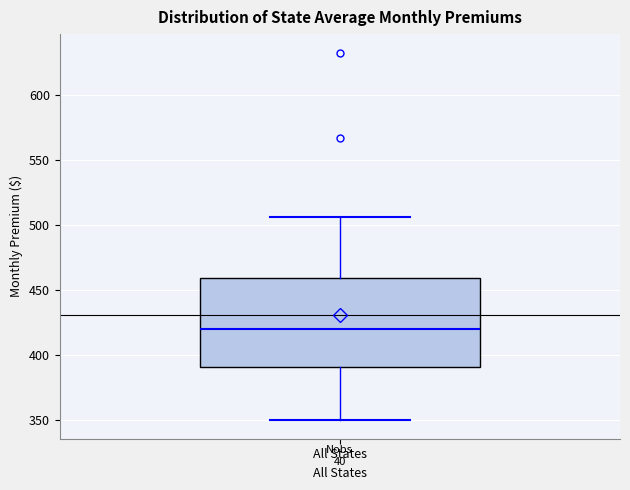

Read this box plot against the y-axis: the position of the median line, the range covered by the box, and the ends of both whiskers. The values are not printed on the chart, so give them approximately, as read against the axis.

median 420, box 390 to 460, whiskers 350 to 505